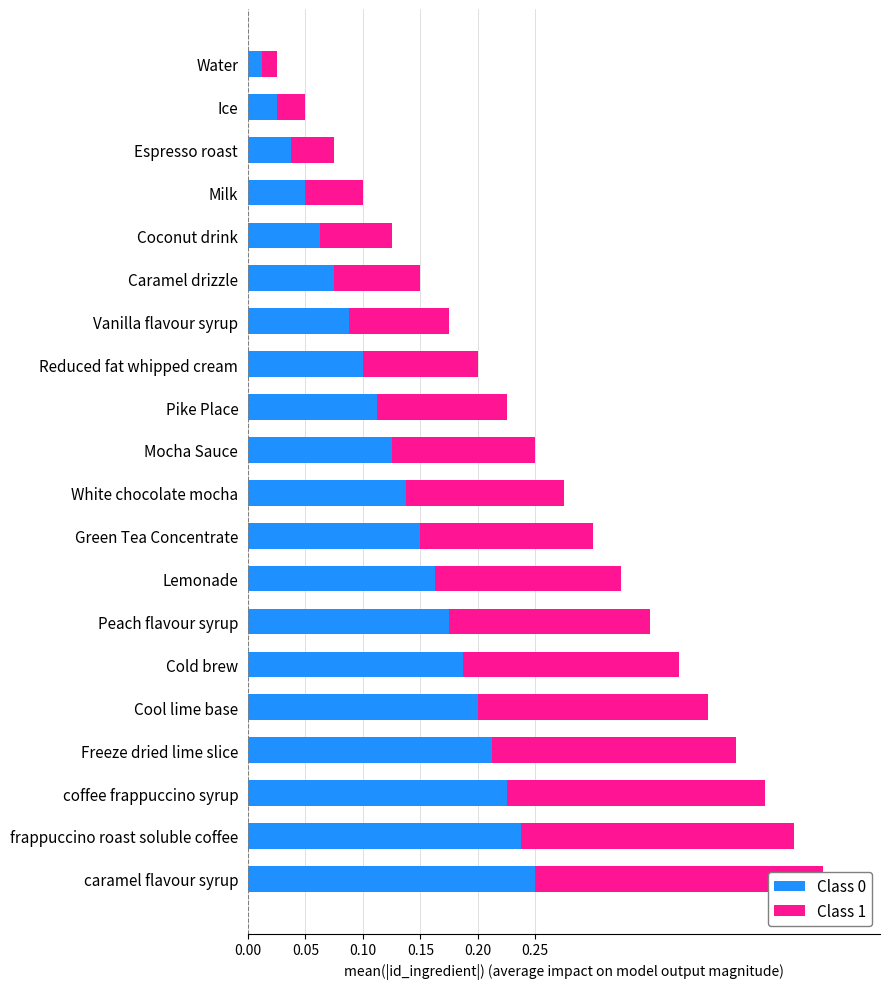

The value of Class 0 at Ice is 0.0. True or false?

False